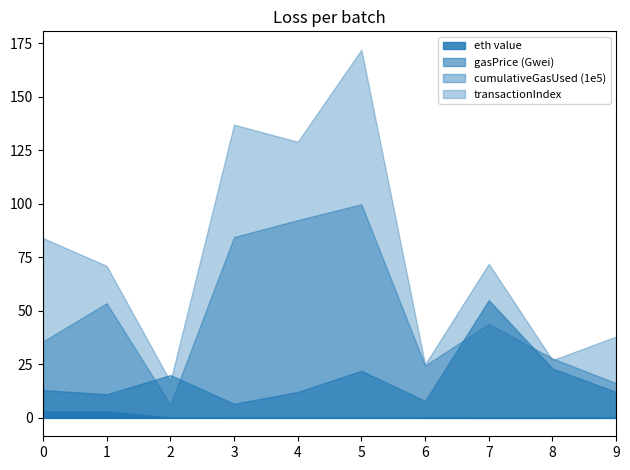

List the series in order of their overall mean, highest first.

transactionIndex, cumulativeGasUsed (1e5), gasPrice (Gwei), eth value